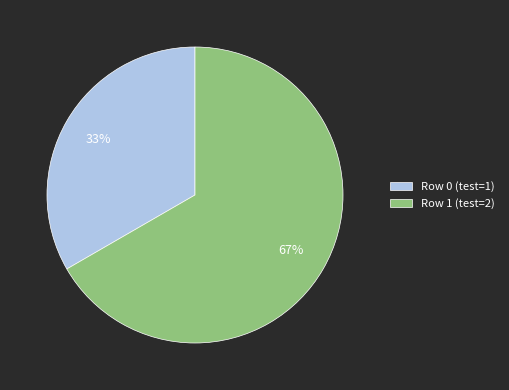

True or false: Row 0 (test=1) accounts for 23% of the total.

False